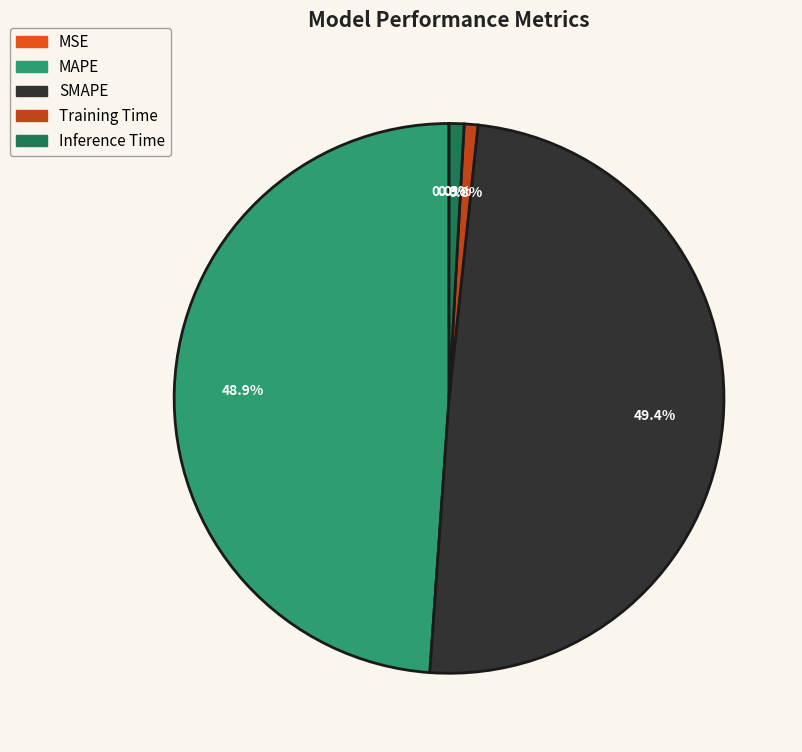

What is the total percentage of MAPE and SMAPE?

98.3%